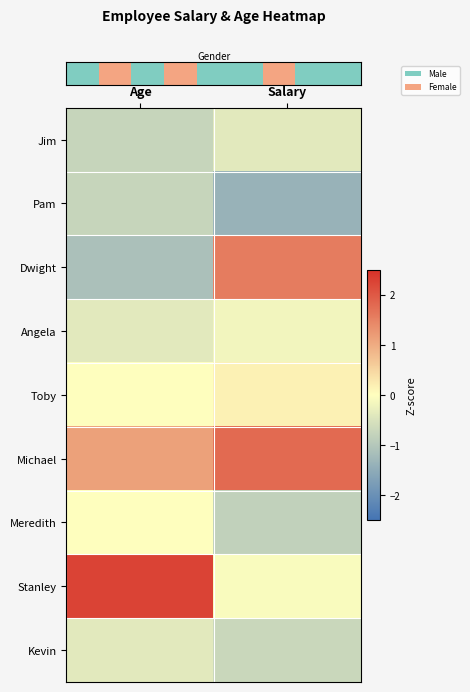

Which series changed the most between Age and Salary?

row_2